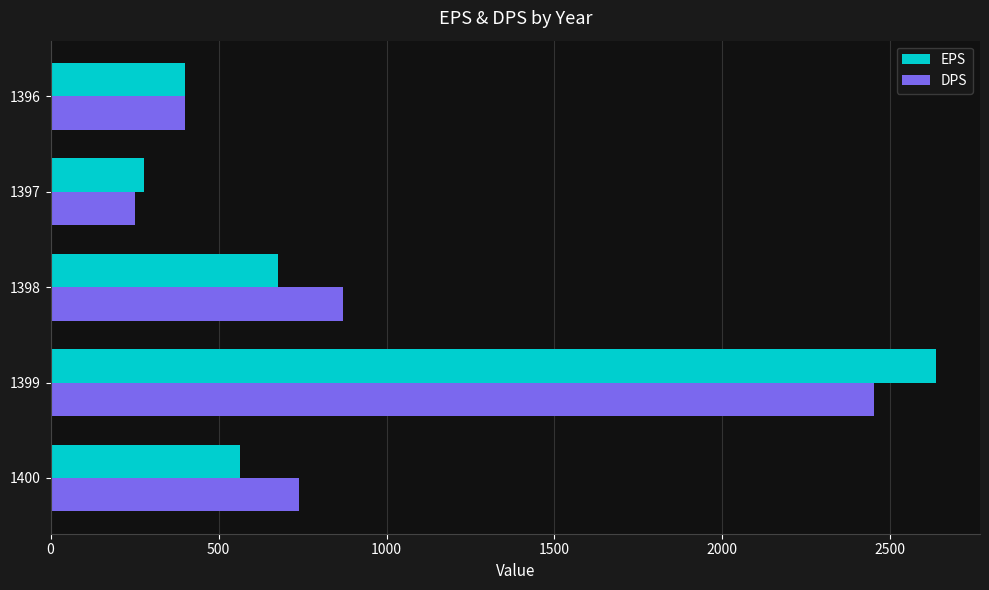

What are all the series names shown in the legend?

EPS, DPS